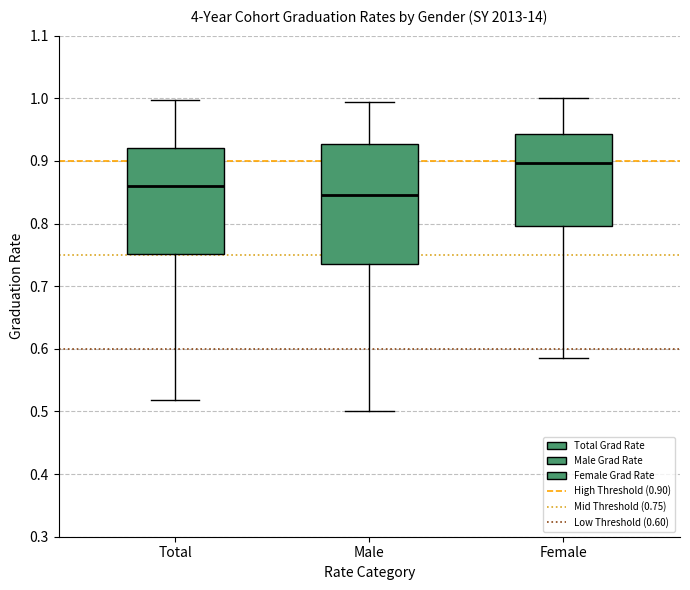

Reading left to right, read every box against the y-axis: the position of its median line, the range the box covers, and the ends of its whiskers. The values are not printed on the chart, so give them approximately, as read against the axis.

Total: median 0.86, box 0.75 to 0.92, whiskers 0.52 to 1.00
Male: median 0.85, box 0.74 to 0.93, whiskers 0.50 to 0.99
Female: median 0.90, box 0.80 to 0.94, whiskers 0.58 to 1.00